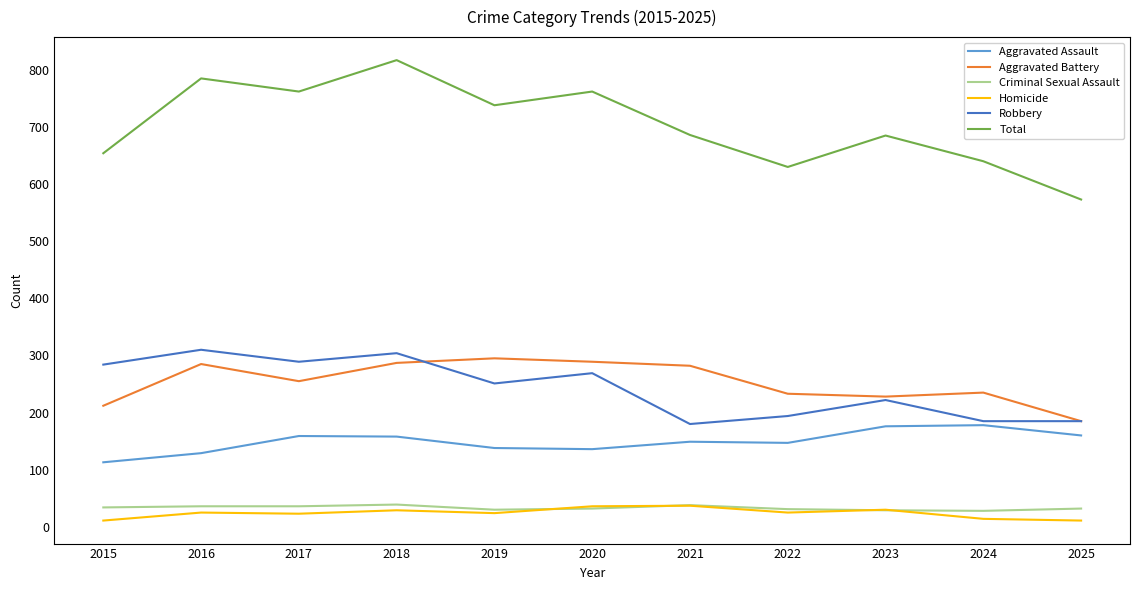

Between 2023 and 2025, which series saw the biggest shift?

Total